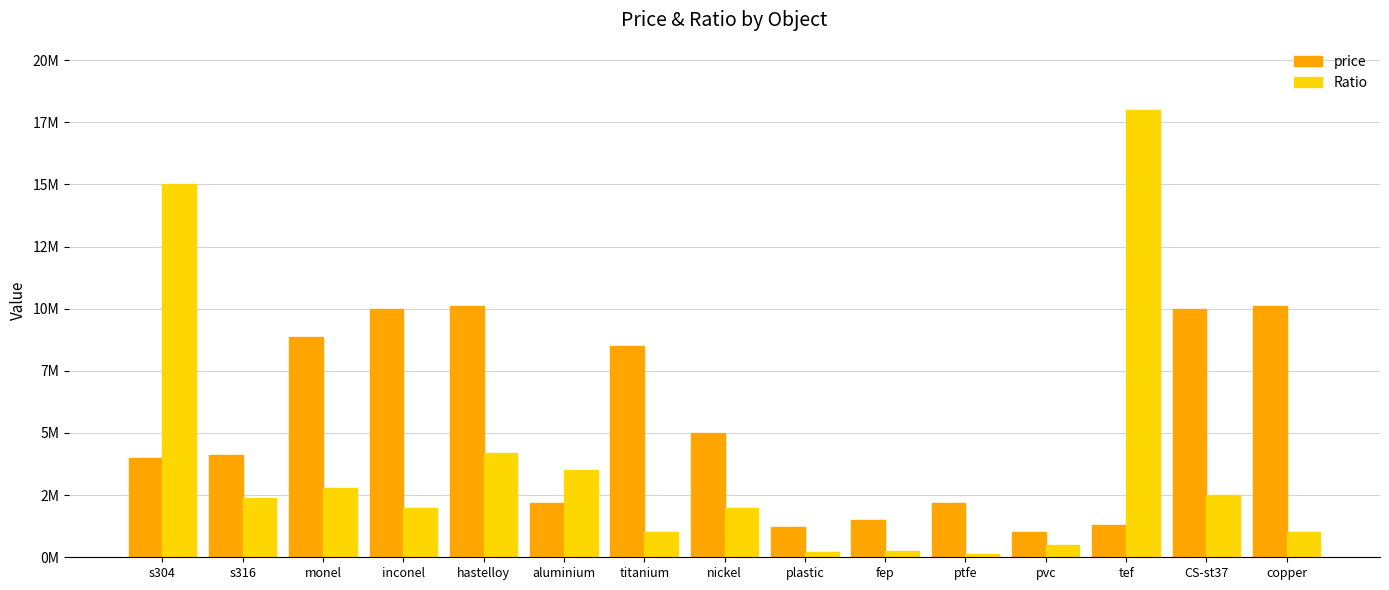

Which series has the largest range (max minus min)?

Ratio